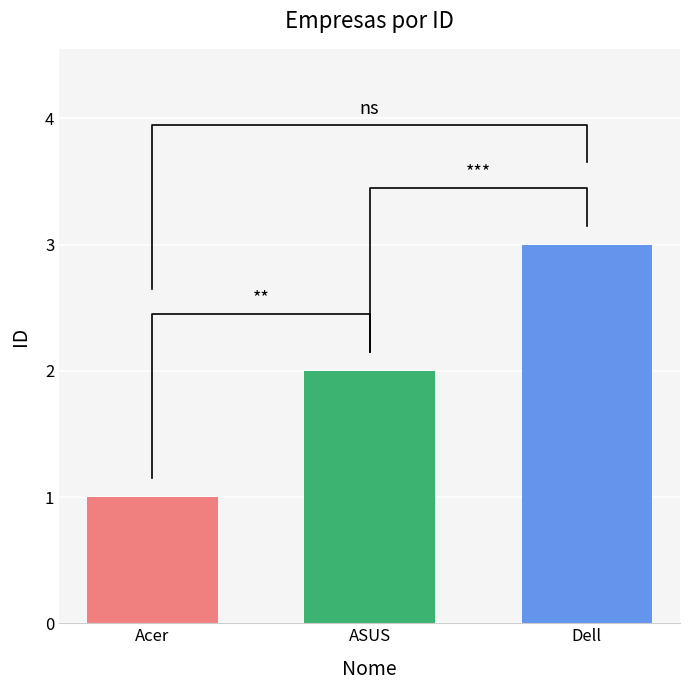

What is the label of the 2nd bar from the right?

ASUS